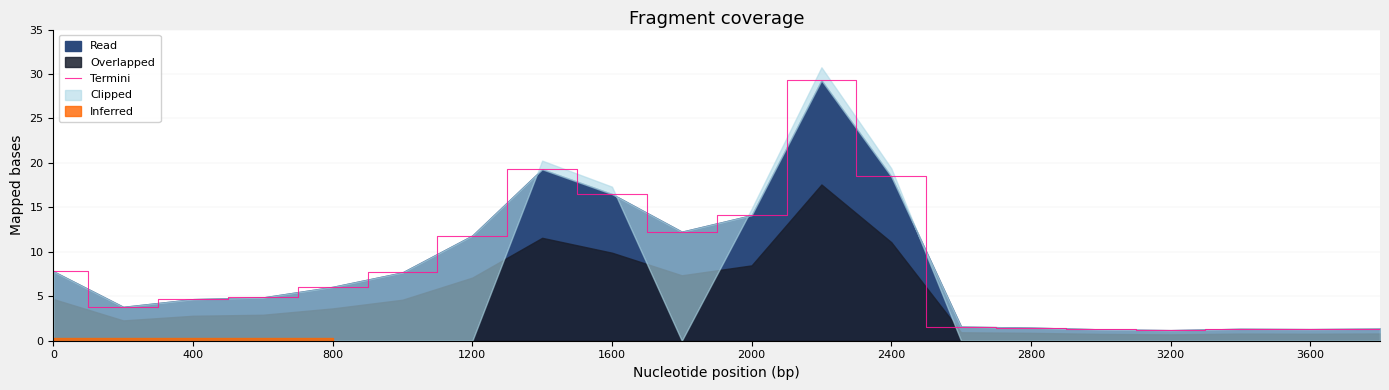

What is the minimum value for Read?

1.2